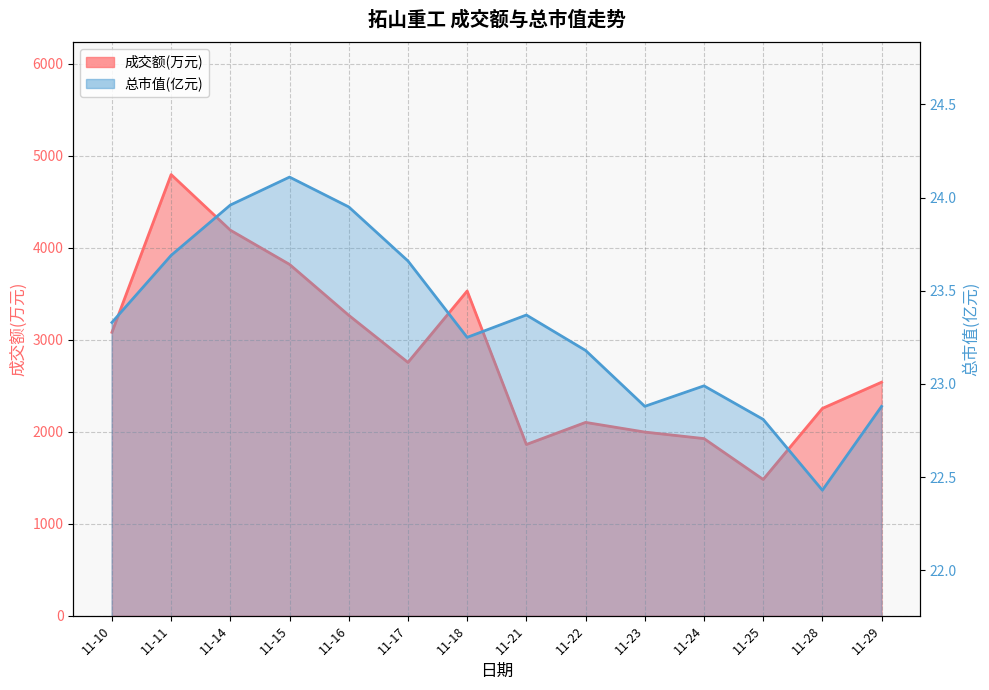

What is the approximate value of 总市值(亿元) at 11-24?

23.0